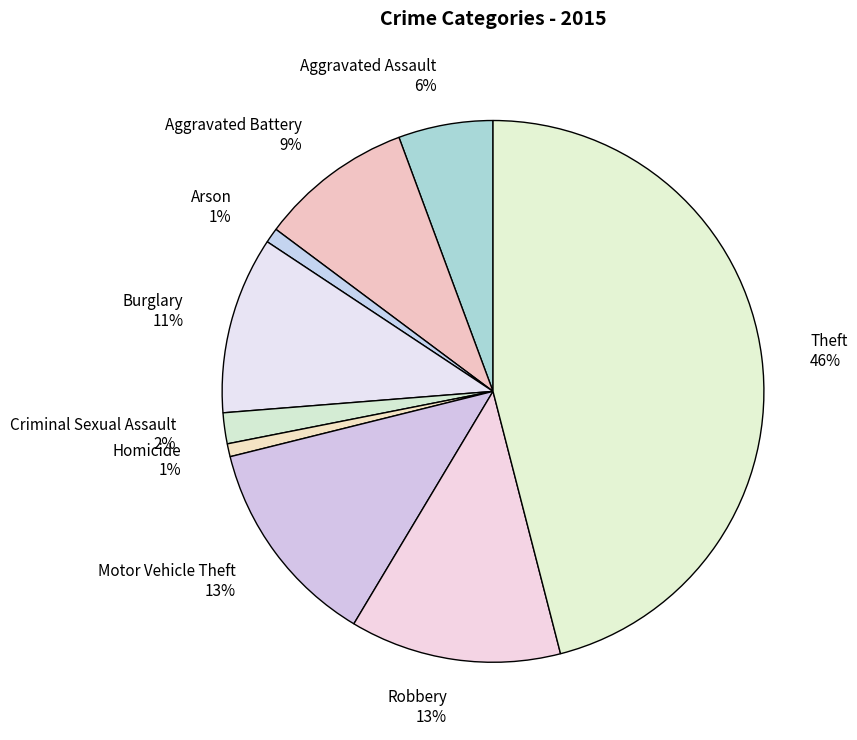

Count the number of slices in the pie.

9